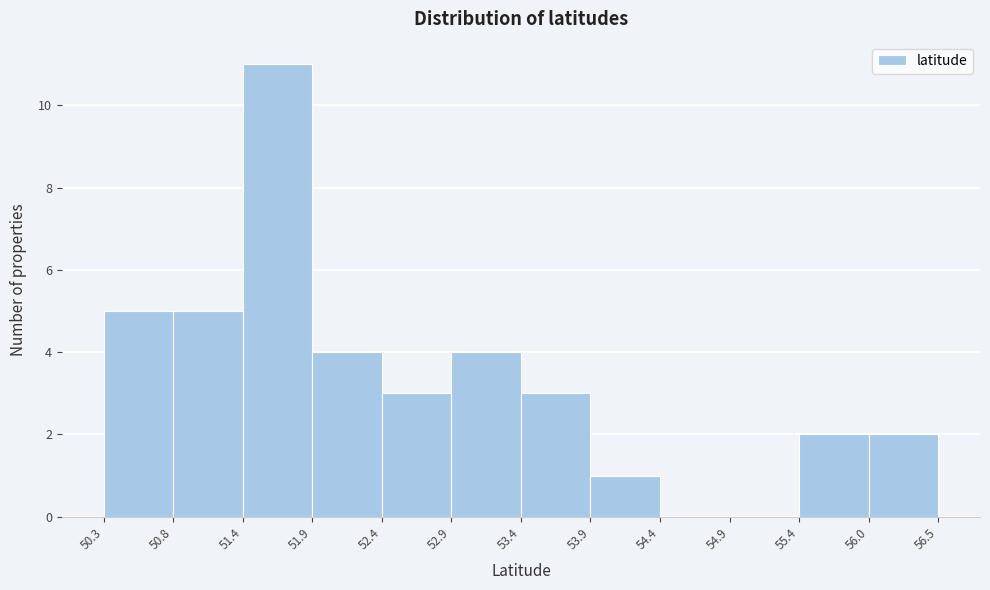

Reading left to right, transcribe this chart: for each bar, give the range it covers on the x-axis and its height. The values are not printed on the chart, so give them approximately, as read against the axis.

50.3 to 50.8: 5
50.8 to 51.4: 5
51.4 to 51.9: 11
51.9 to 52.4: 4
52.4 to 52.9: 3
52.9 to 53.4: 4
53.4 to 53.9: 3
53.9 to 54.4: 1
54.4 to 54.9: 0
54.9 to 55.4: 0
55.4 to 56.0: 2
56.0 to 56.5: 2